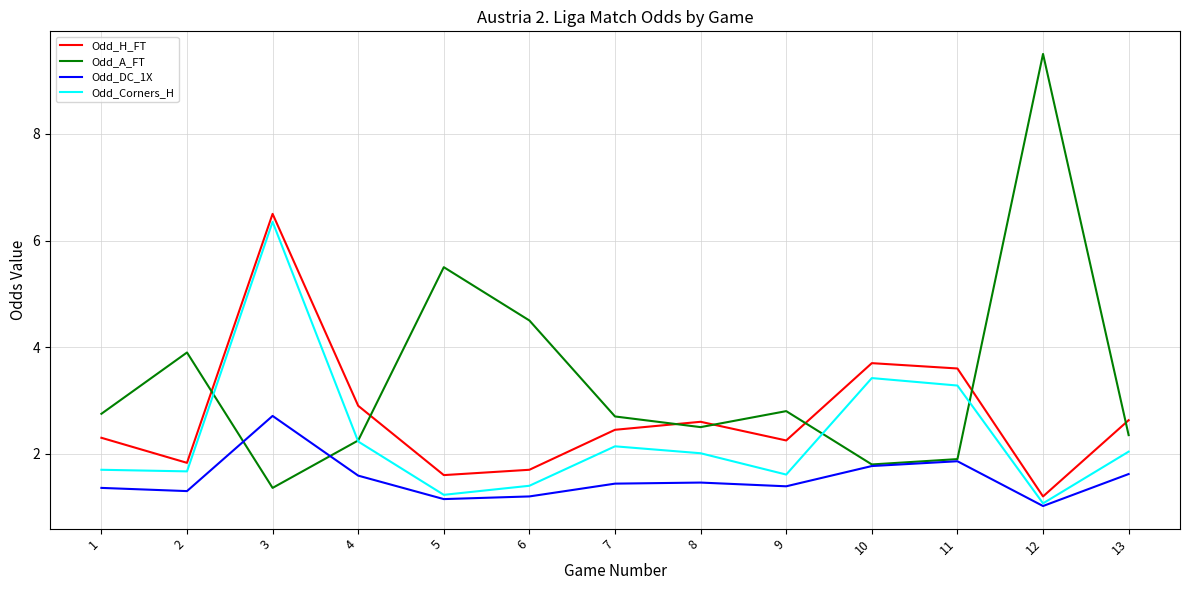

Between which two adjacent categories do Odd_H_FT and Odd_A_FT first intersect?

2 and 3